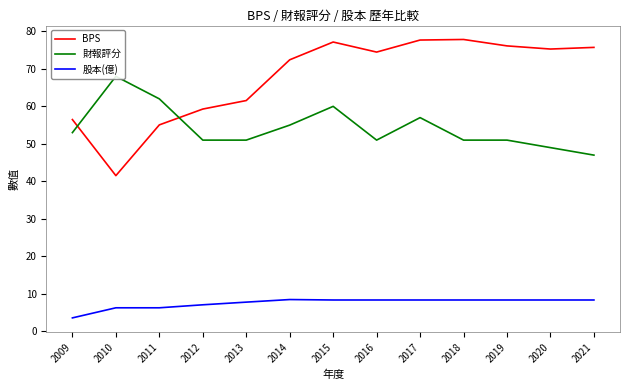

What is the difference between the second highest and second lowest values in the 財報評分 series?

13.0